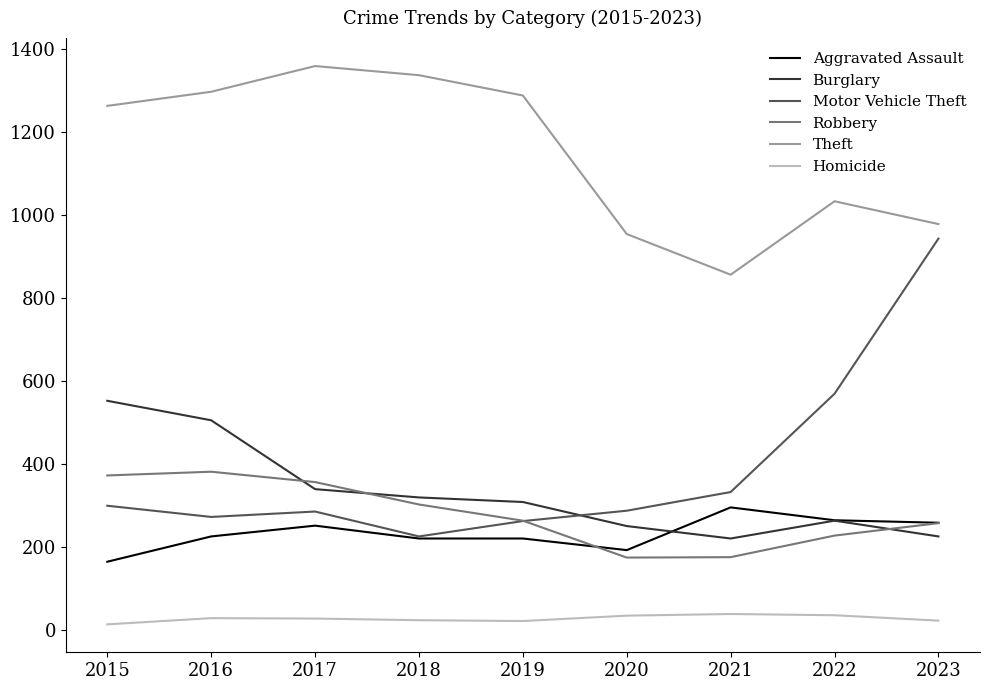

Which series has the largest range (max minus min)?

Motor Vehicle Theft